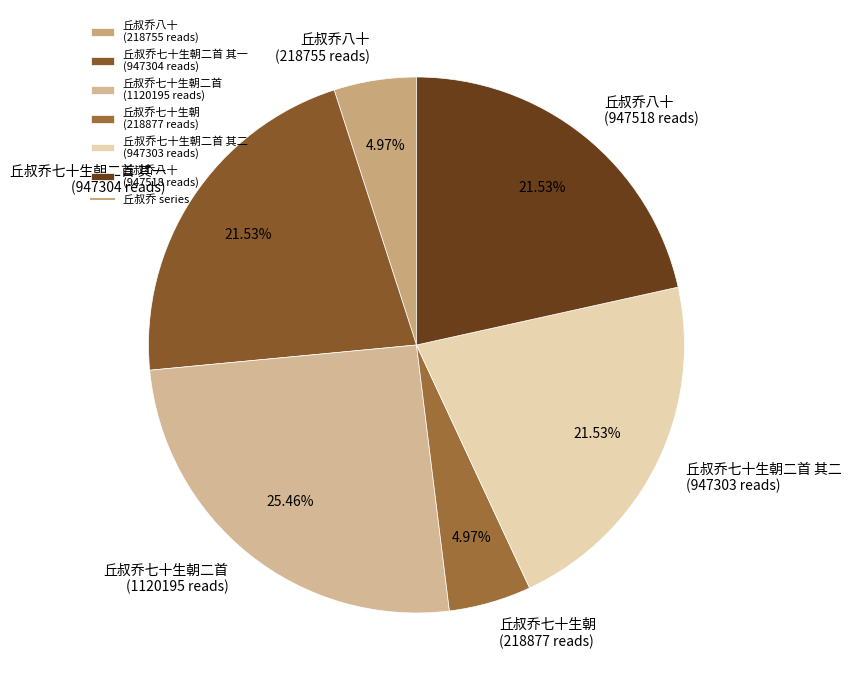

Is there a majority slice in this chart?

No